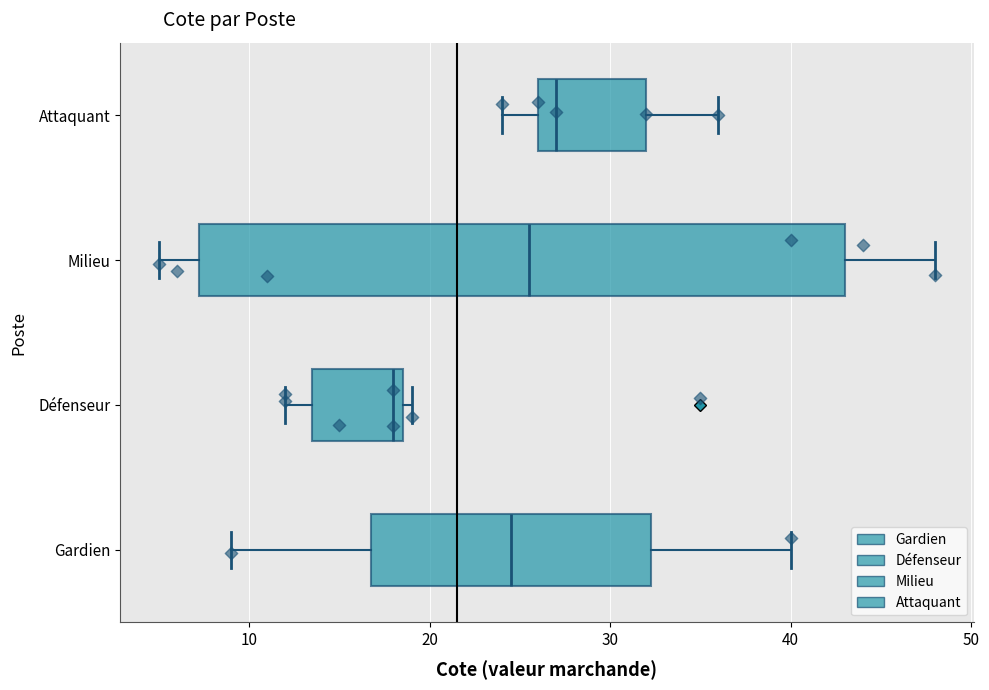

Where is the left edge of the box for Attaquant on the x-axis? The values are not printed on the chart, so give them approximately, as read against the axis.

26